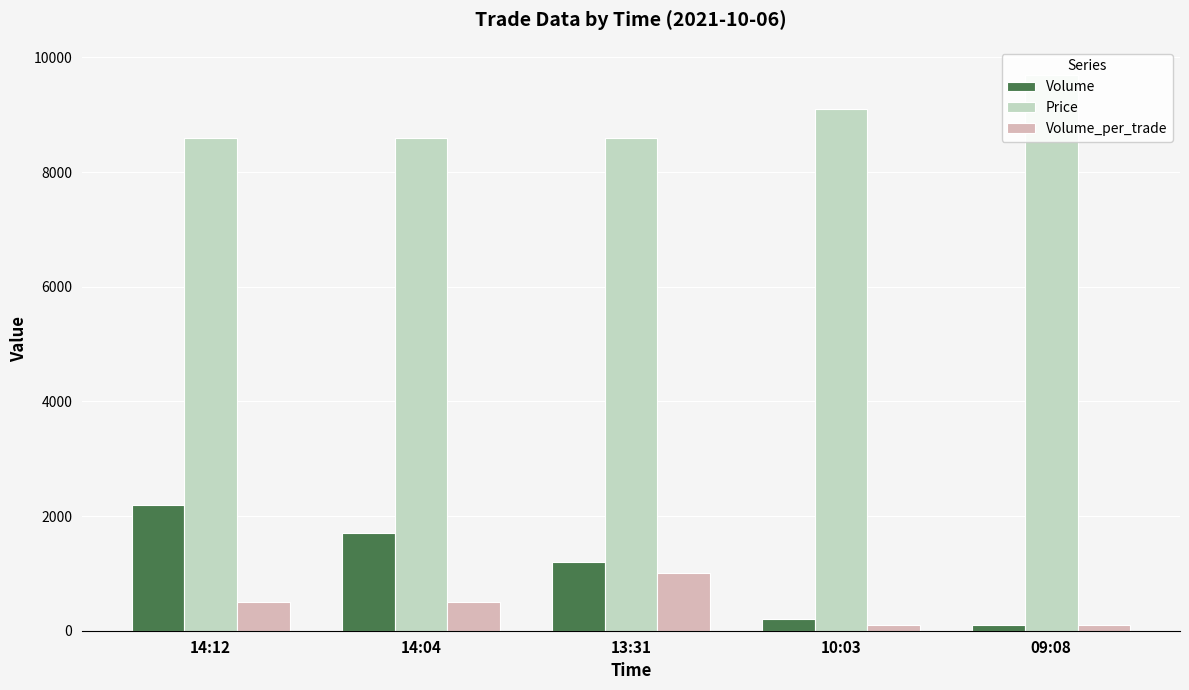

Between 14:04 and 09:08, which series saw the biggest shift?

Volume